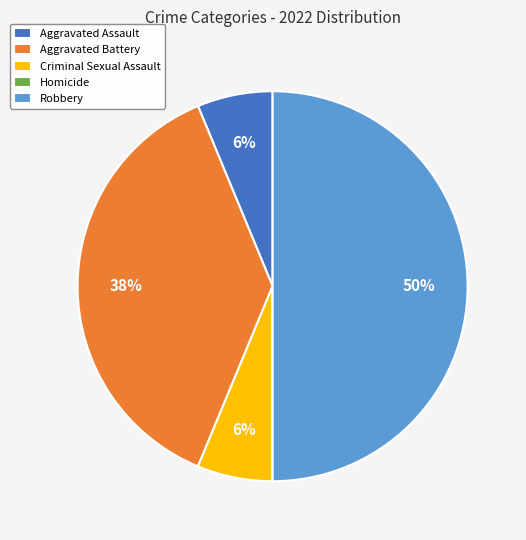

Is Criminal Sexual Assault the majority of the pie?

No